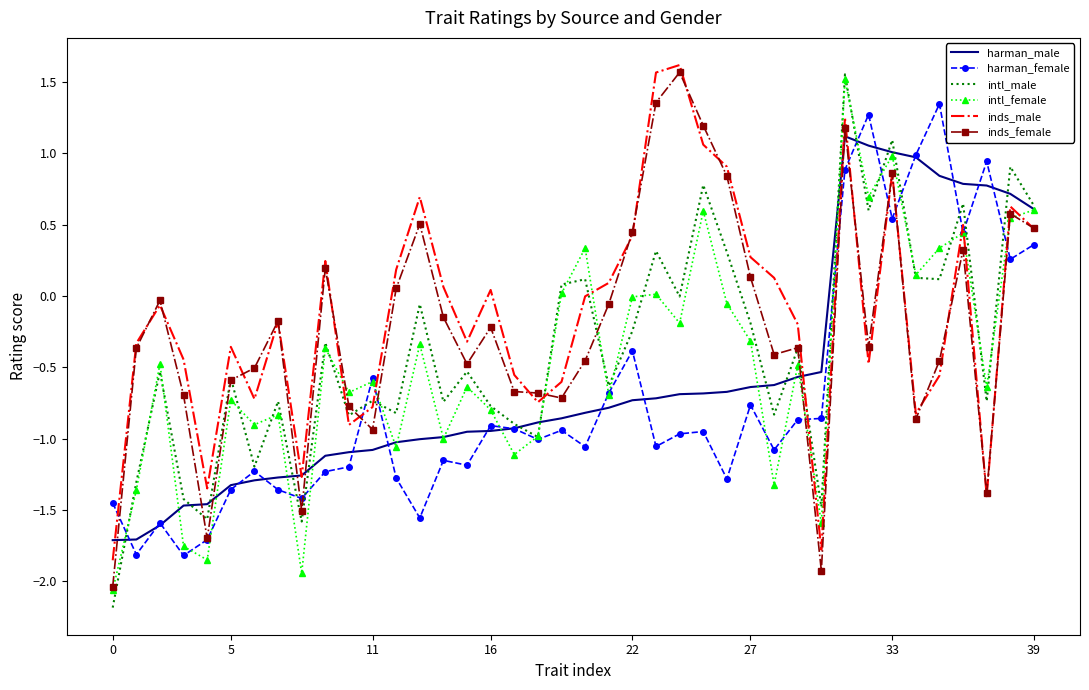

What is the lowest value of the inds_female series?

-2.0